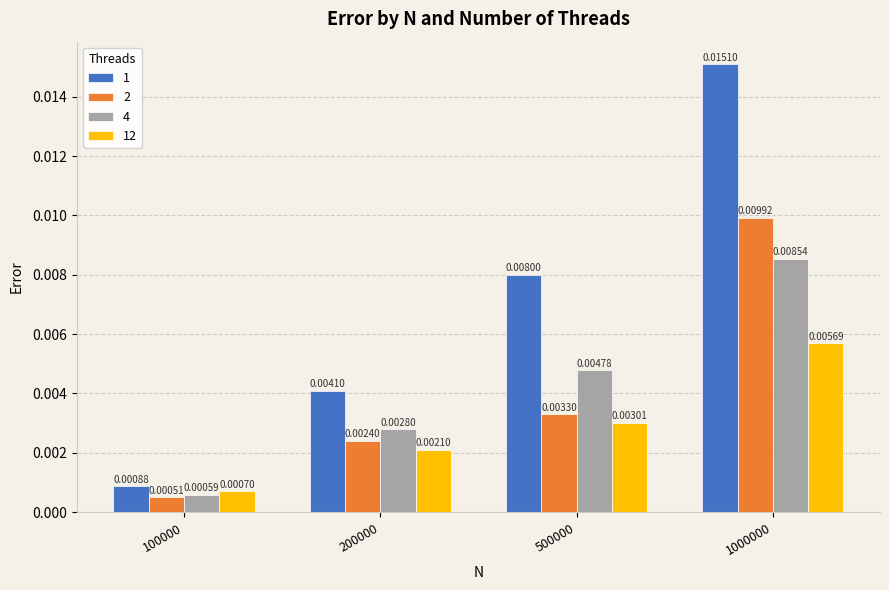

At how many categories does at least one series exceed 0?

4